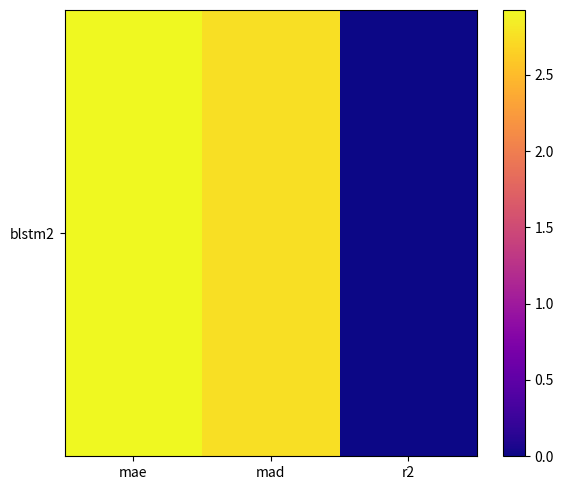

List the labels in order of value, largest first.

mae, mad, r2